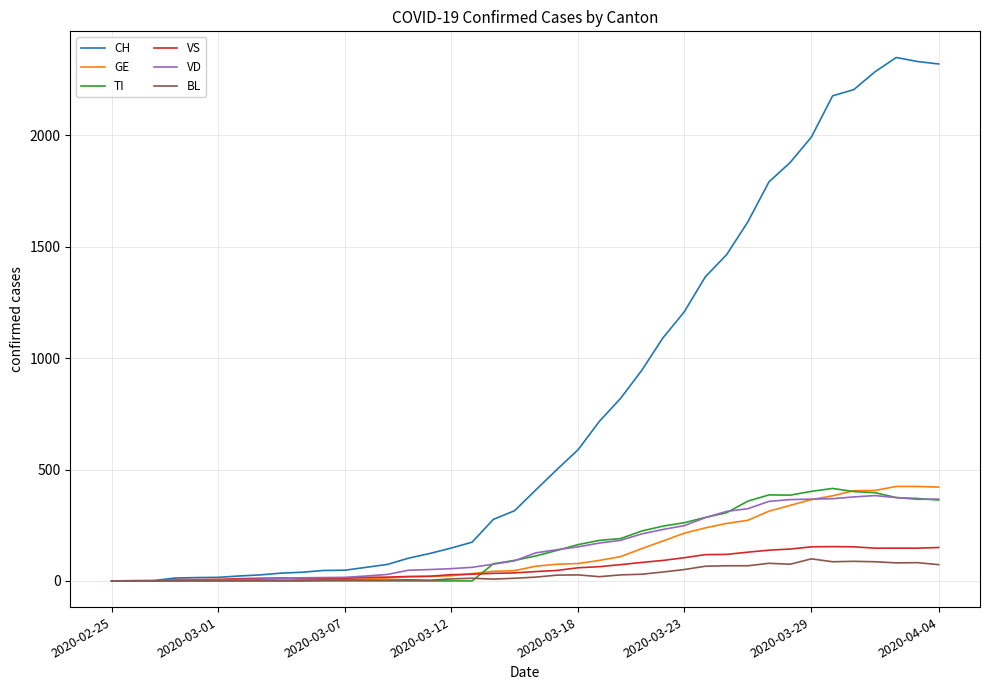

Which series has the largest total across all categories?

CH